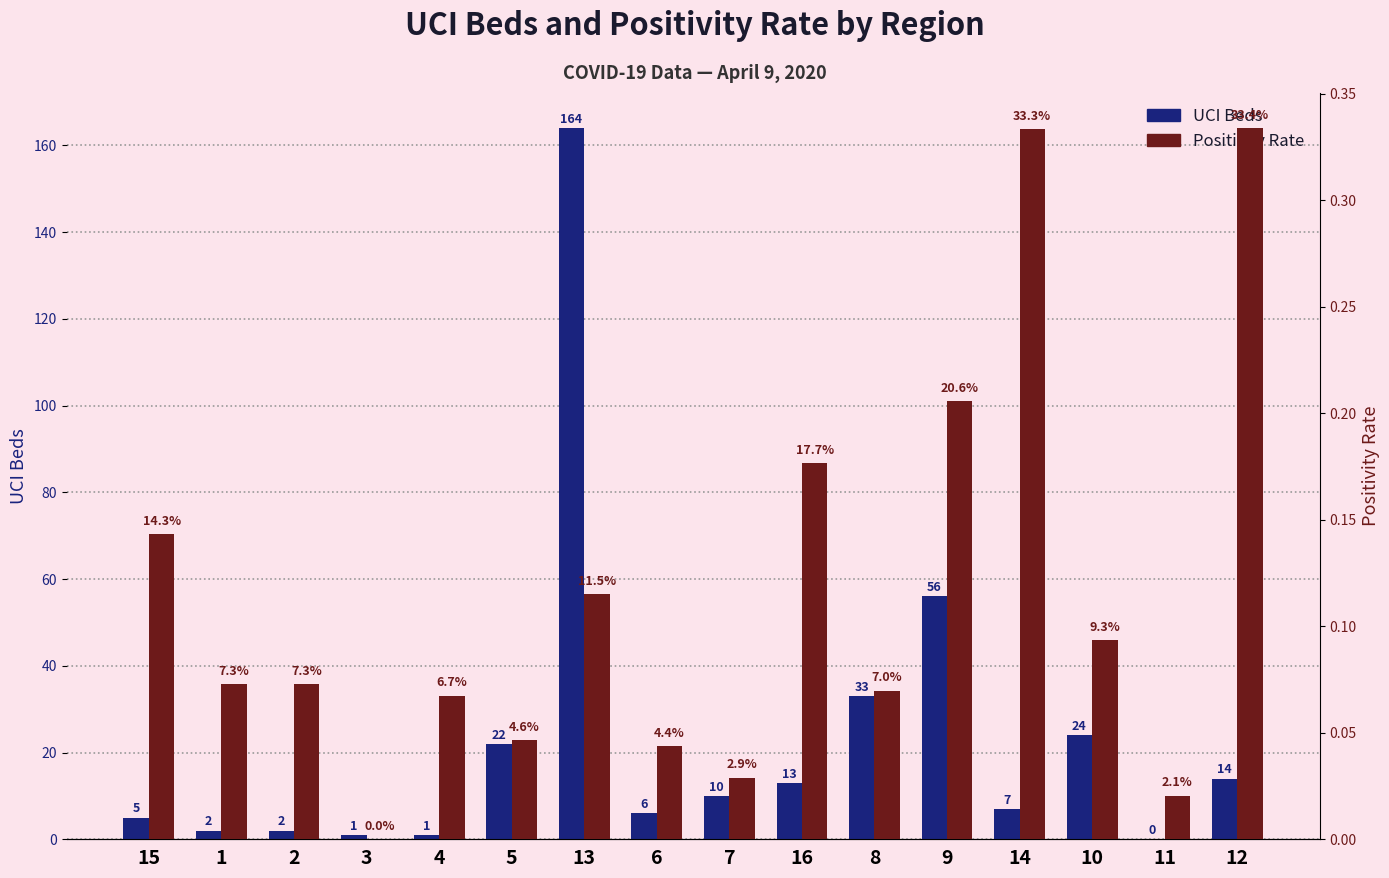

Is it true that UCI equals 14.0 at 12?

True